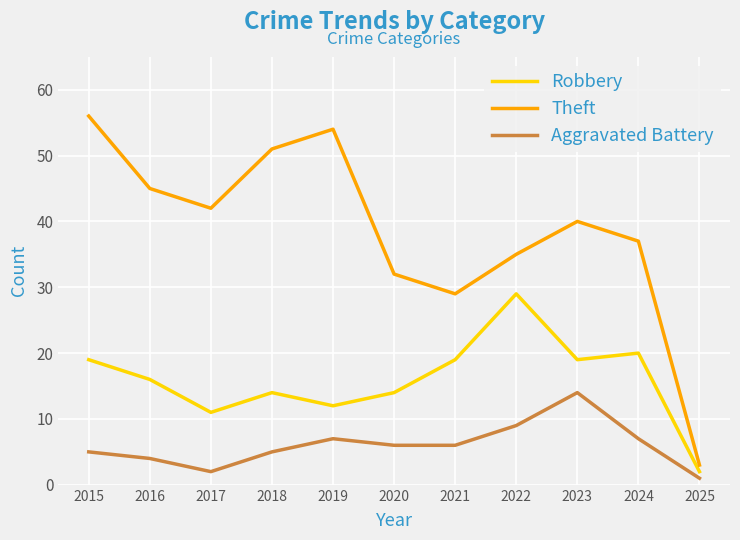

At which label does Aggravated Battery first exceed 6?

2019